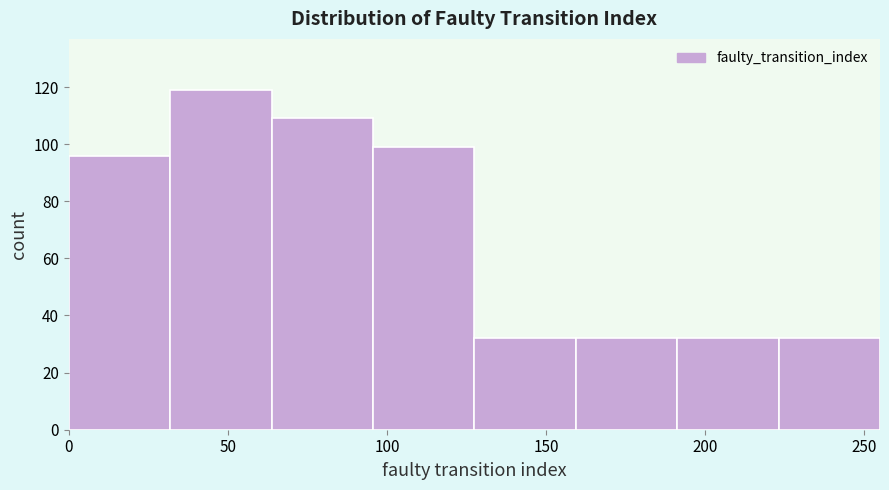

How tall is the bar that spans 30 to 65 on the x-axis? Neither the bar edges nor the heights are printed on the chart, so give them approximately, as read against the axes.

120